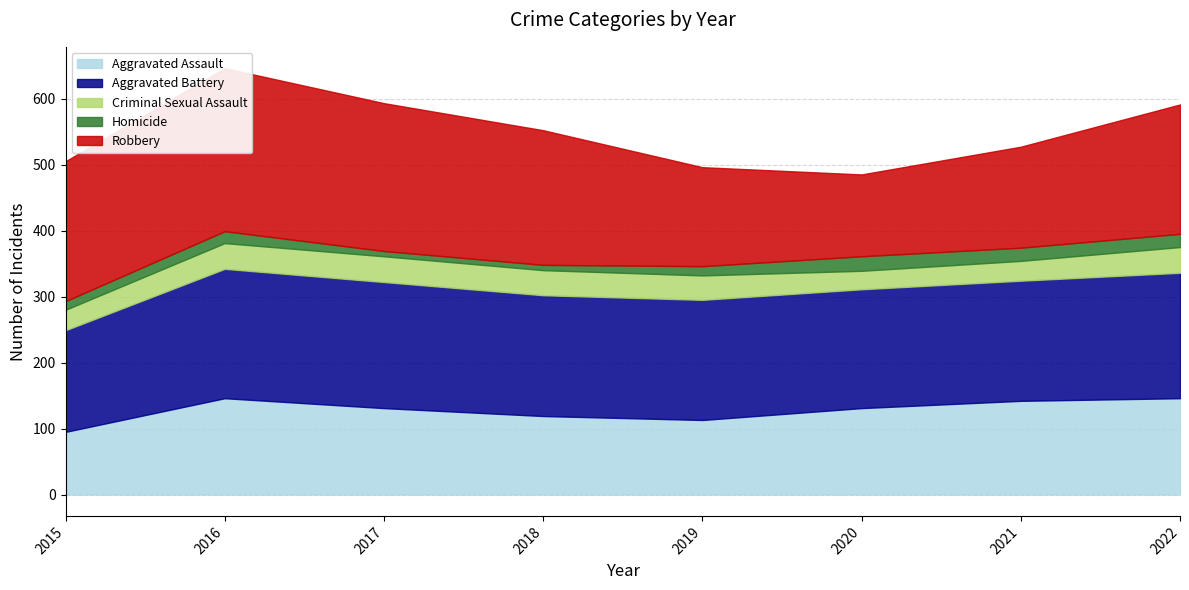

Read the Criminal Sexual Assault value at 2021, to the nearest 10.

30